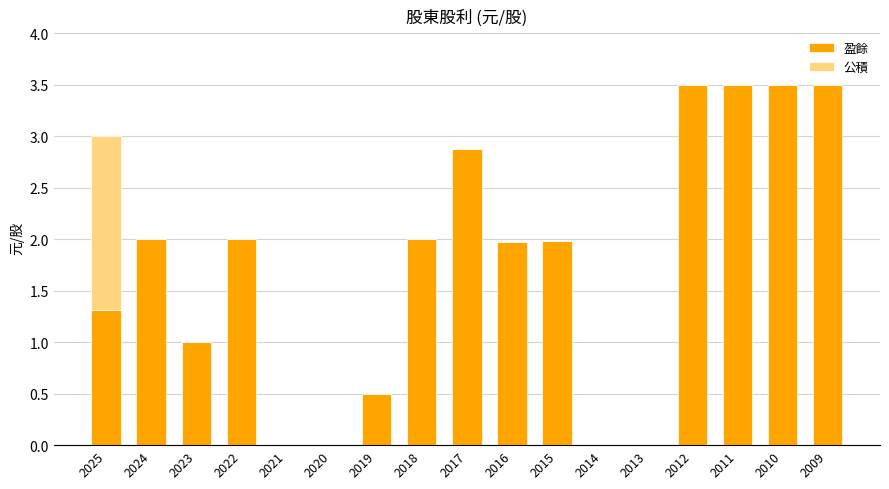

What is the sum of the 盈餘 values at 2023 and 2010?

4.5